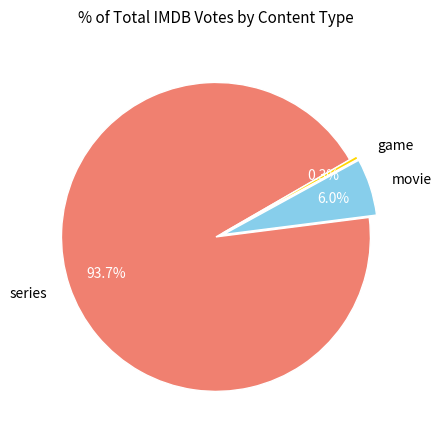

Is the sum of game and series greater than half?

Yes